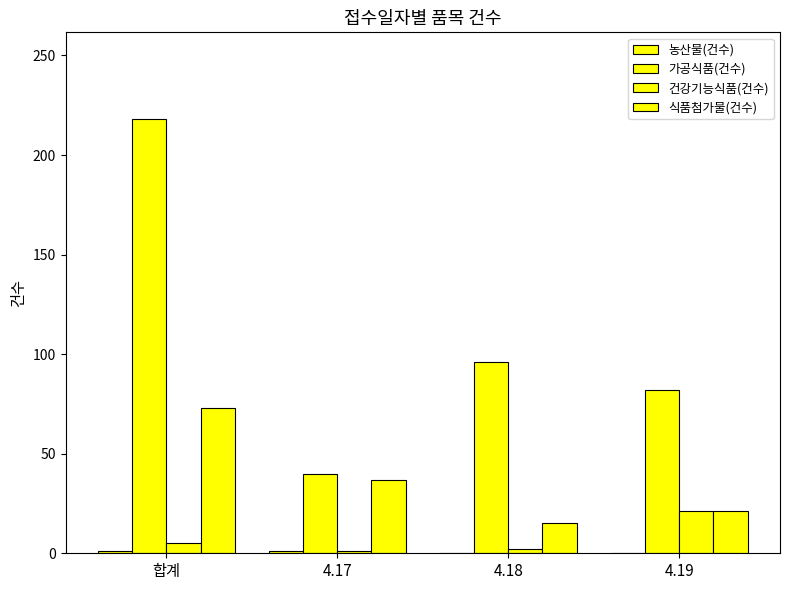

Count the number of data series in this chart.

4